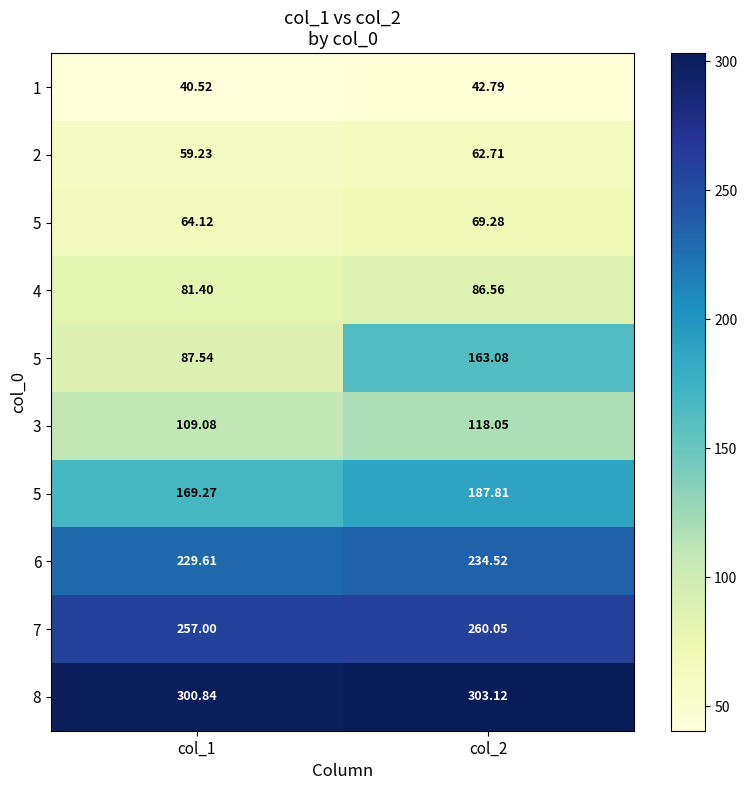

What is the greatest value displayed?

303.1